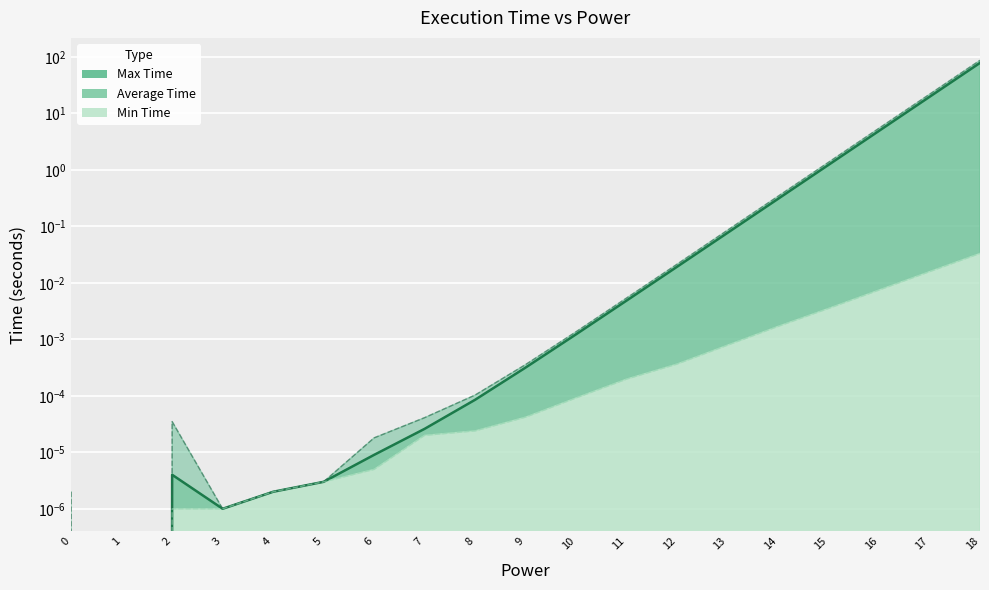

Reading left to right, transcribe all the data shown in this chart.

Max Time: 0.0	0.0	0.0	0.0	0.0	0.0	0.0	0.0	0.0	0.0	0.0	0.0	0.0	0.1	0.3	1.4	5.4	21.8	86.9
Average Time: 0.0	0.0	0.0	0.0	0.0	0.0	0.0	0.0	0.0	0.0	0.0	0.0	0.0	0.1	0.3	1.2	4.9	19.6	78.2
Min Time: 0.0	0.0	0.0	0.0	0.0	0.0	0.0	0.0	0.0	0.0	0.0	0.0	0.0	0.0	0.0	0.0	0.0	0.0	0.0